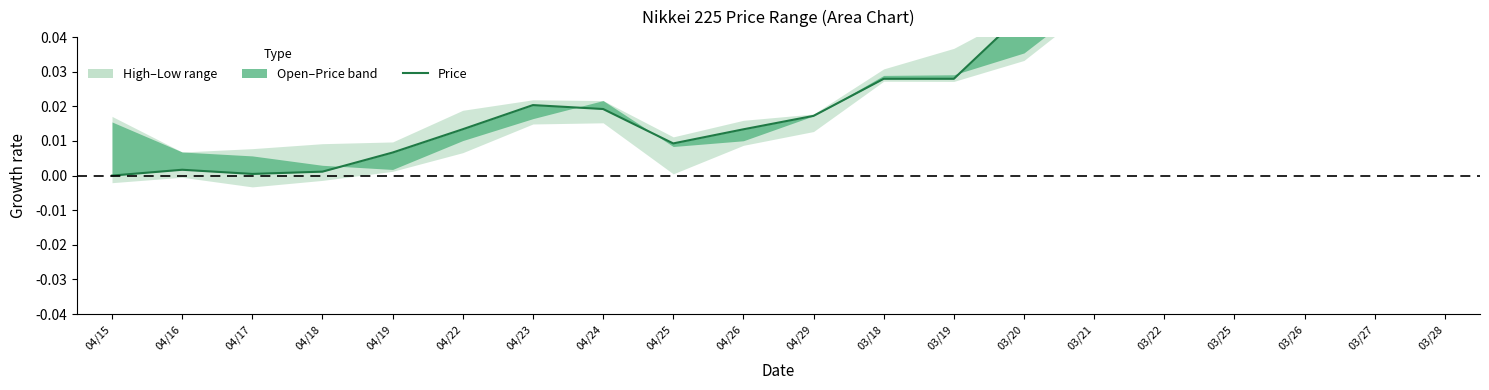

Rank the categories by value from lowest to highest.

04/15, 04/17, 04/18, 04/16, 04/19, 04/25, 04/26, 04/22, 04/29, 04/24, 04/23, 03/18, 03/19, 03/26, 03/25, 03/22, 03/20, 03/27, 03/21, 03/28